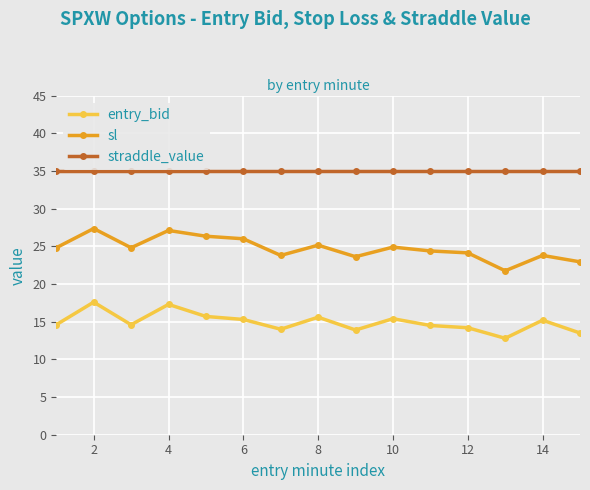

What is the sum of all sl values?

371.0